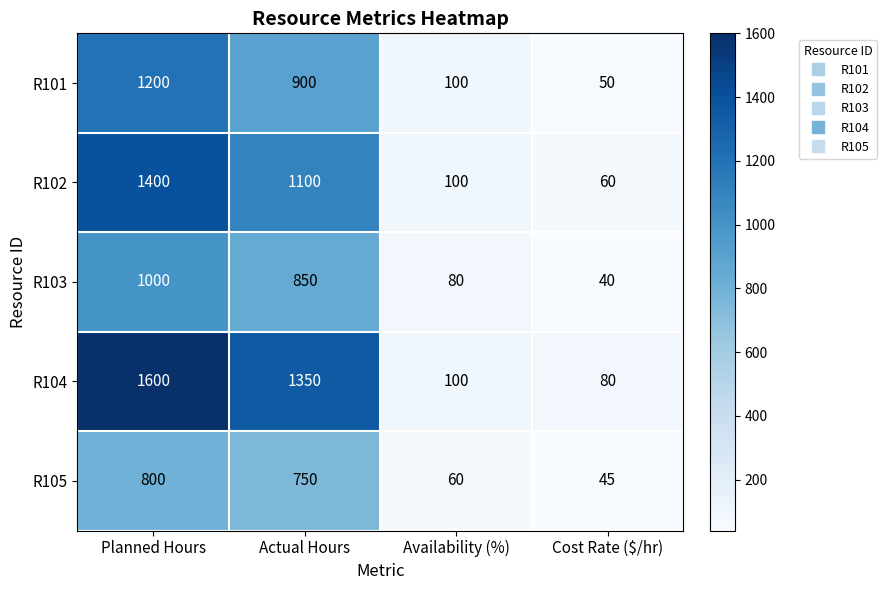

Read the R105 value at Actual Hours, to the nearest 10.

750